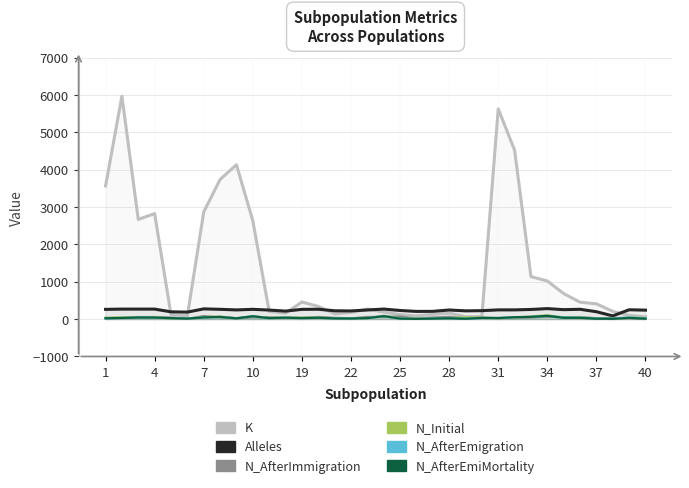

At which label does N_Initial first exceed 41?

4